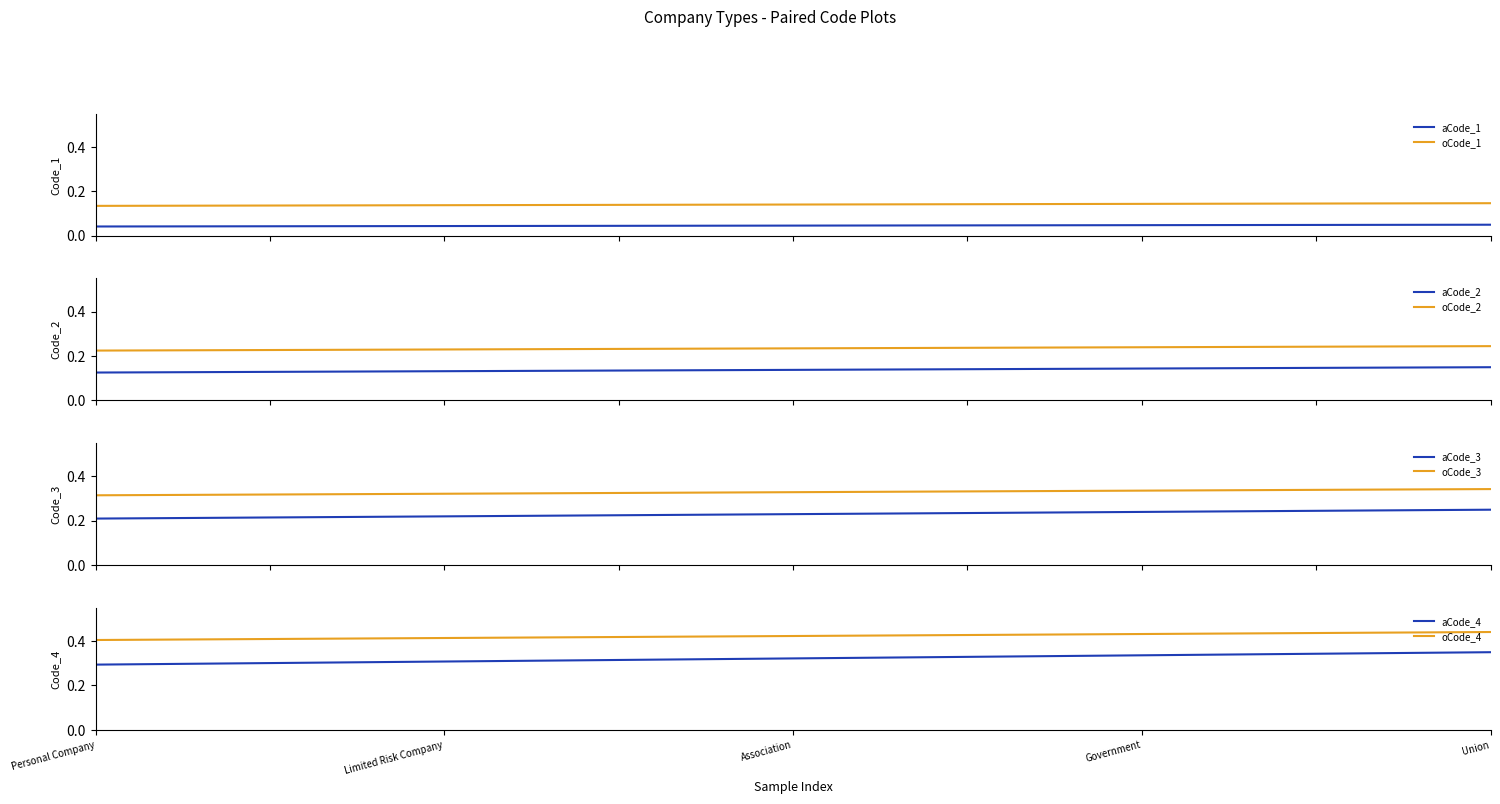

Rank the categories by value from highest to lowest.

Union, Government, Association, Limited Risk Company, Personal Company